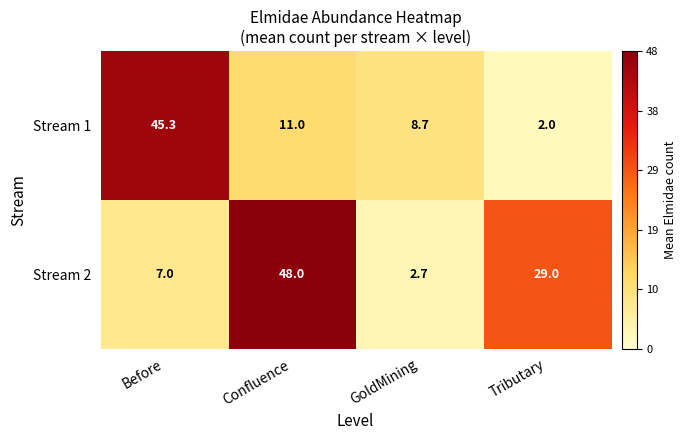

Where does the Stream 2 series first go above 29?

Confluence